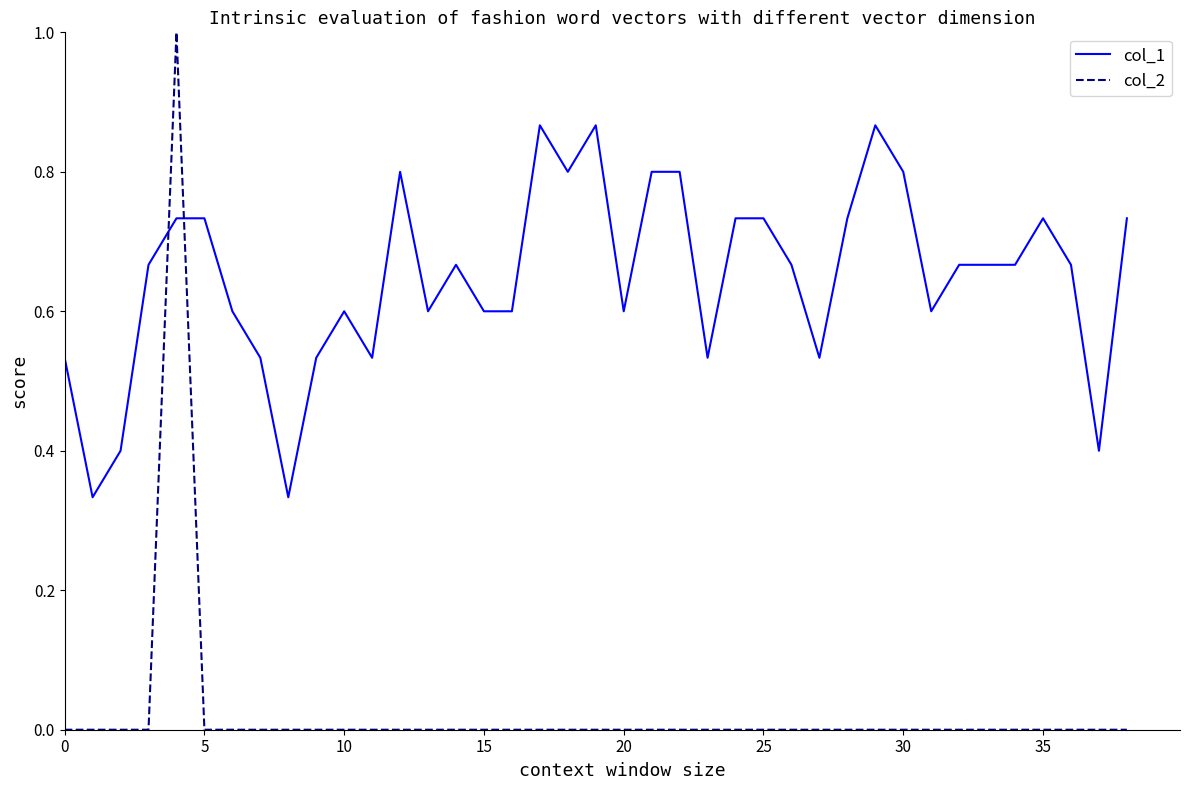

Which series ends up on top after the final intersection of col_1 and col_2?

col_1